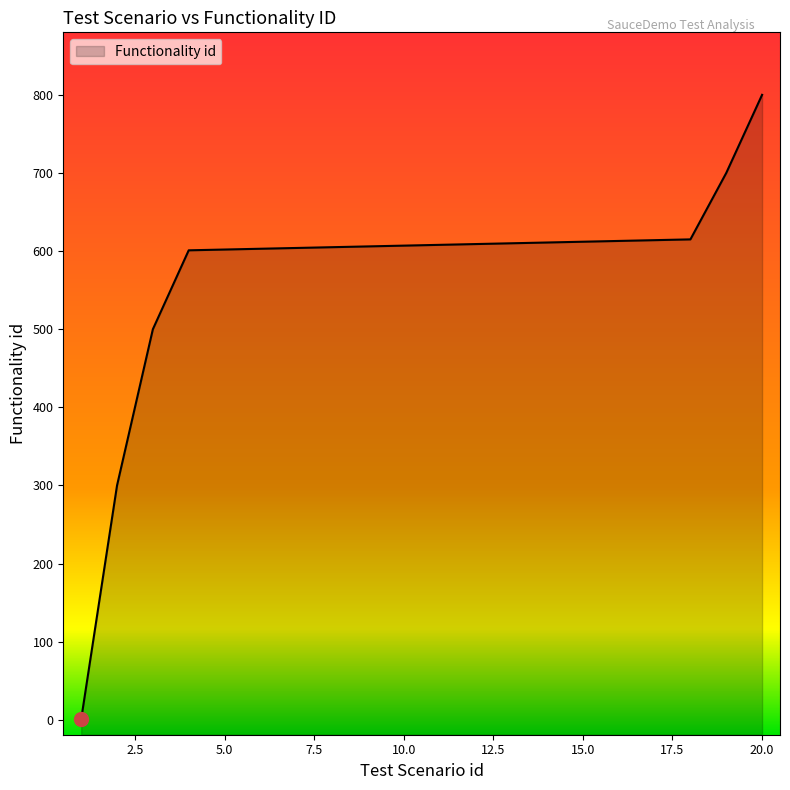

What is the value of the 5th point from the left?

602